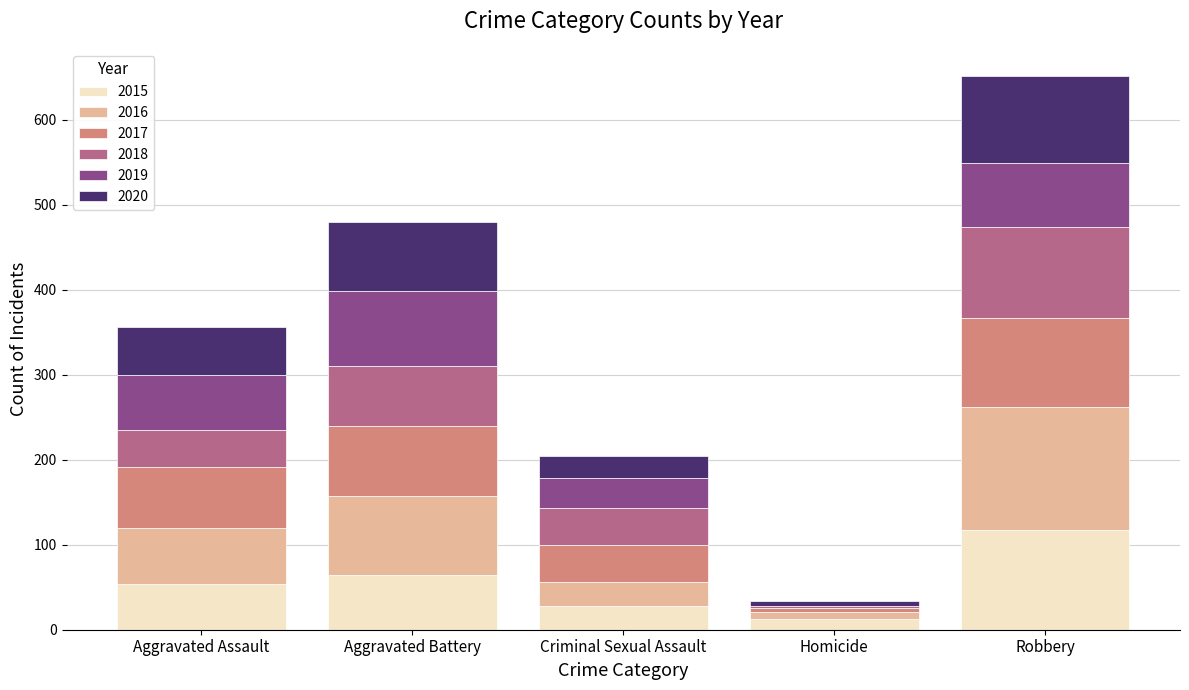

Which category has the highest value in the 2015 series?

Robbery